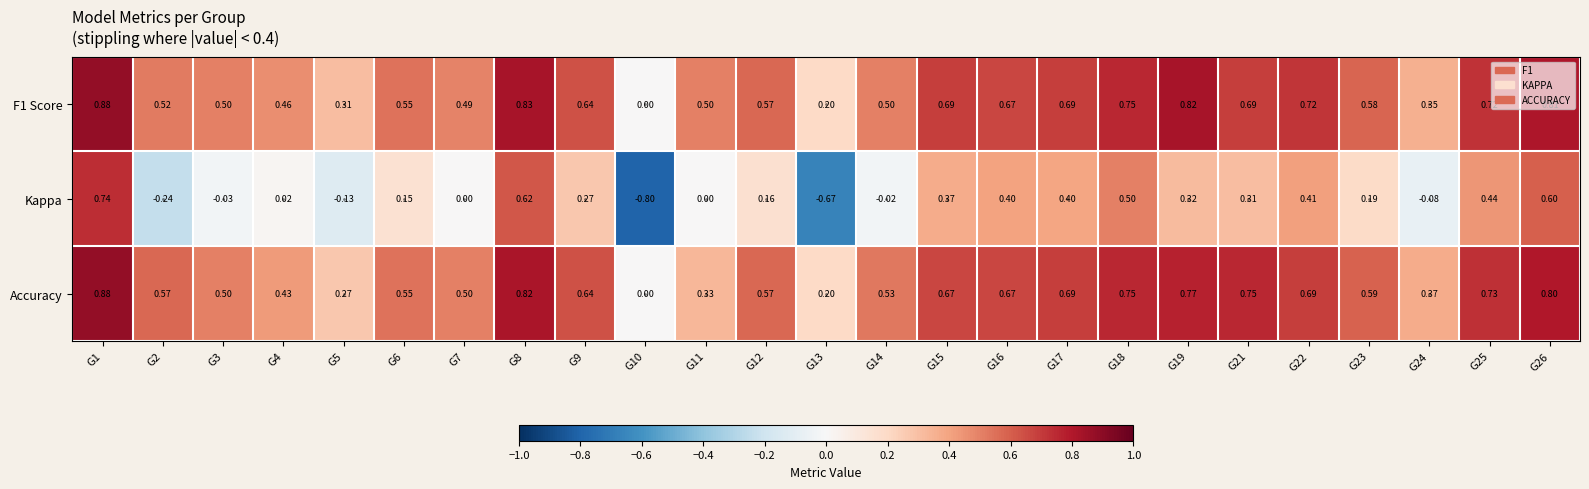

Which series has the widest spread of values?

Kappa